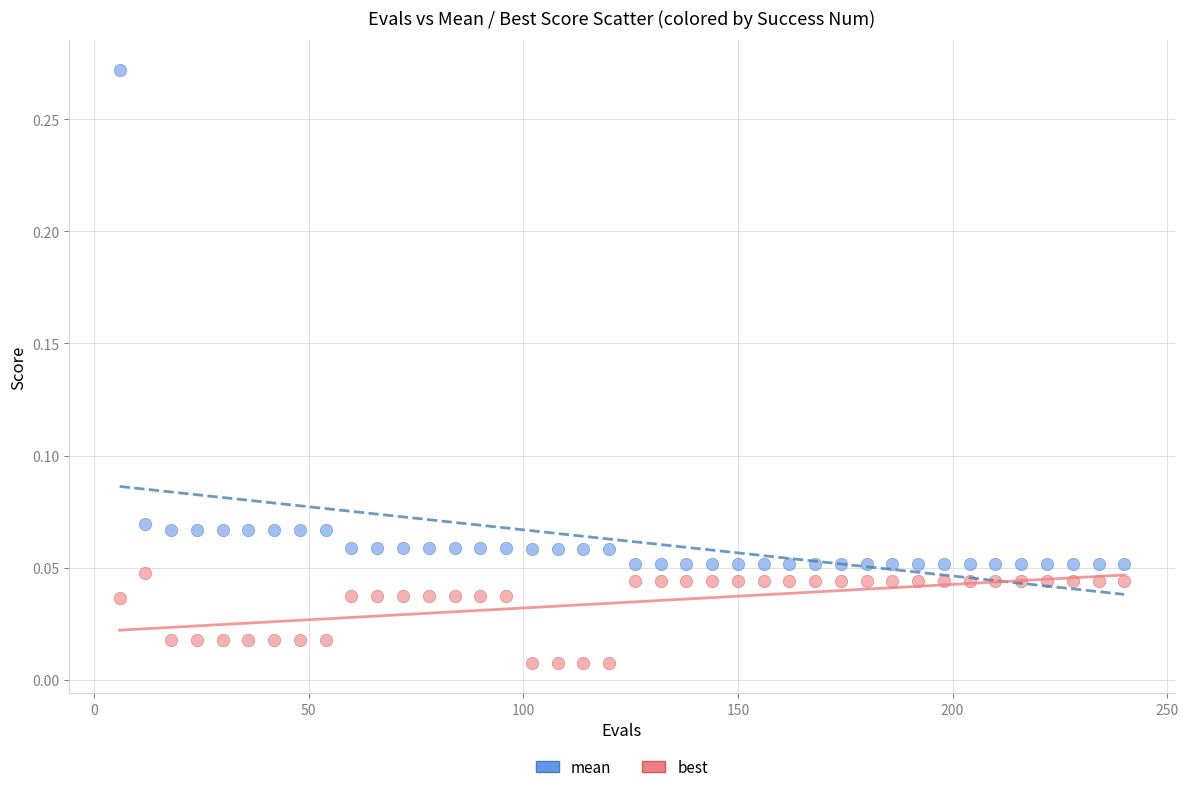

Which series contains the lowest Y value?

best